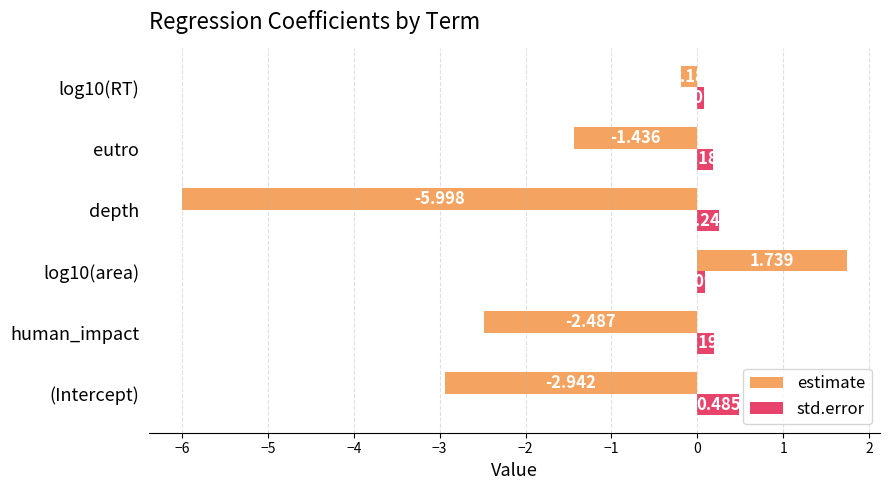

At which category is the sum across all series the highest?

log10(area)